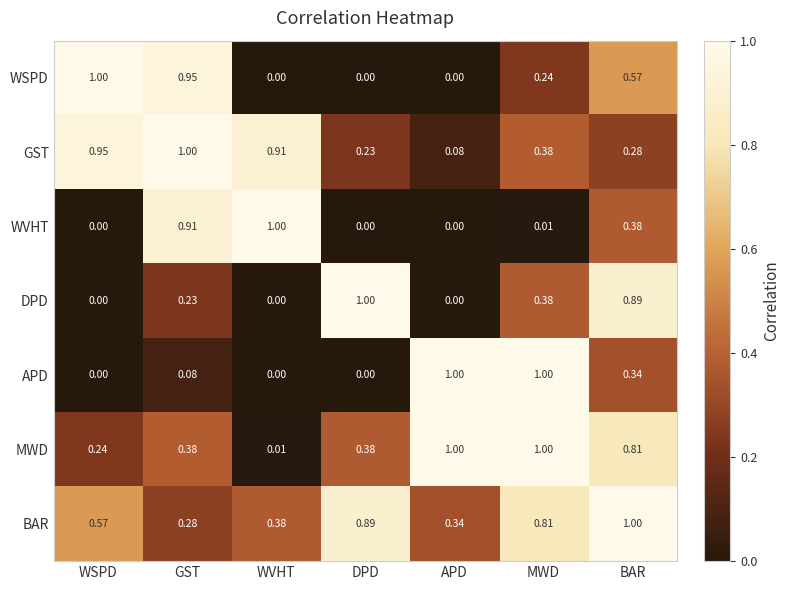

Count the number of categories in the chart.

7